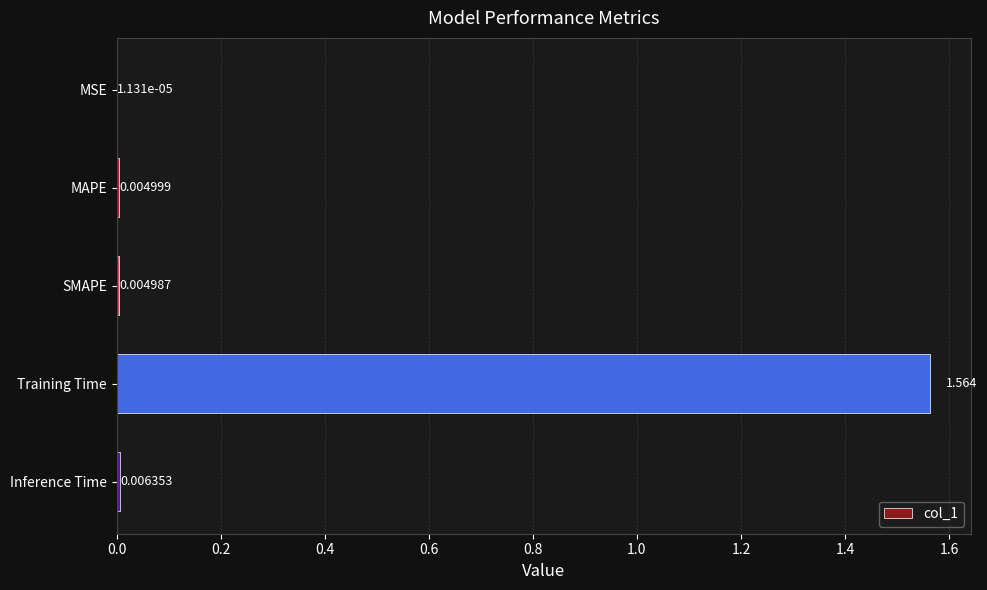

Which label corresponds to the largest value in the chart?

Training Time